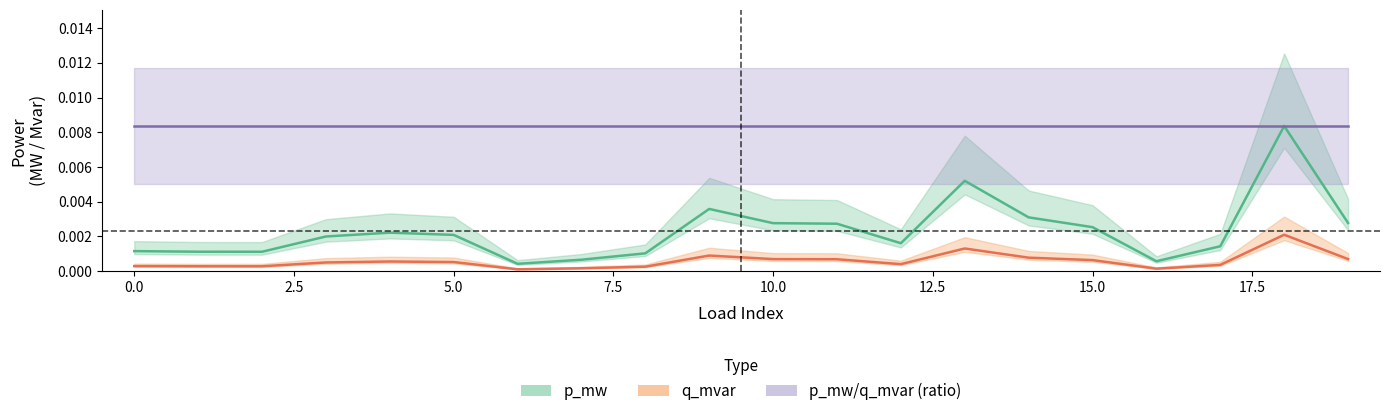

True or false: q_mvar has more than 0 interior local peaks.

True